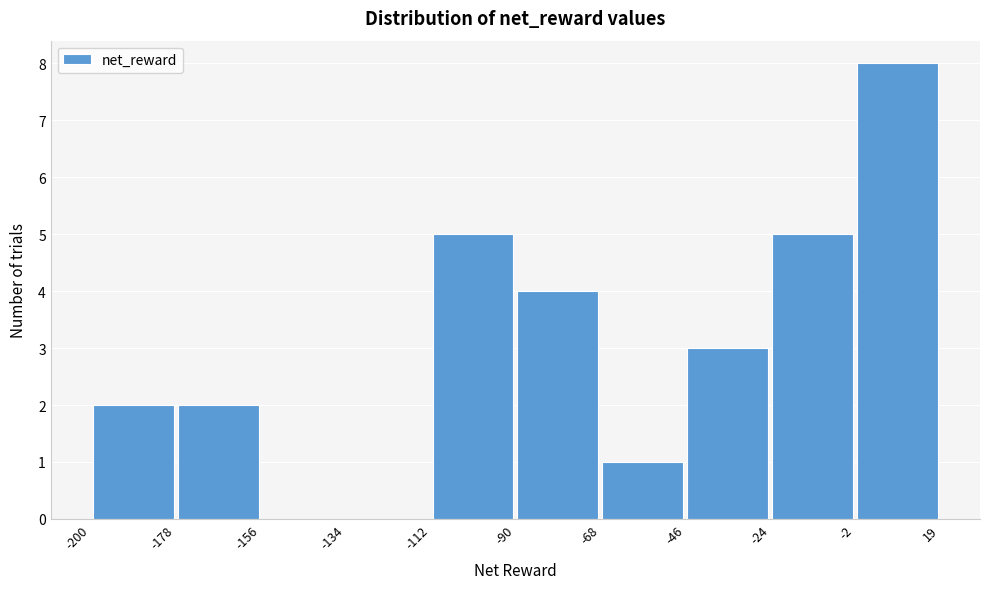

Reading left to right, transcribe this chart: for each bar, give the range it covers on the x-axis and its height. The values are not printed on the chart, so give them approximately, as read against the axis.

-200 to -178: 2
-178 to -156: 2
-156 to -134: 0
-134 to -112: 0
-112 to -90: 5
-90 to -68: 4
-68 to -46: 1
-46 to -24: 3
-24 to -2: 5
-2 to 19: 8